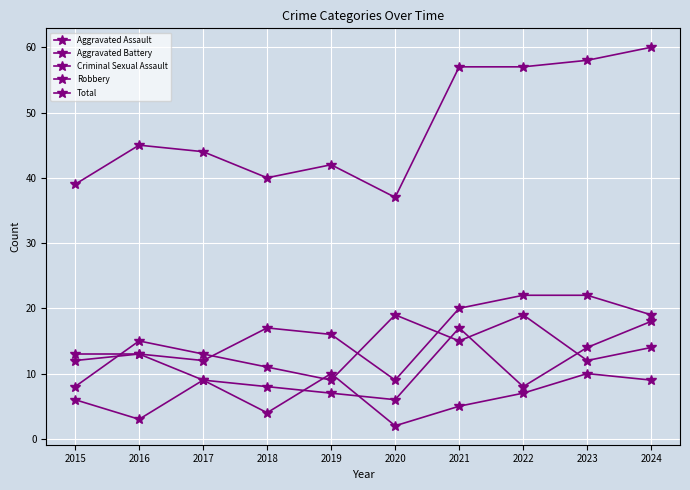

How many values in the Criminal Sexual Assault series are below 7?

5